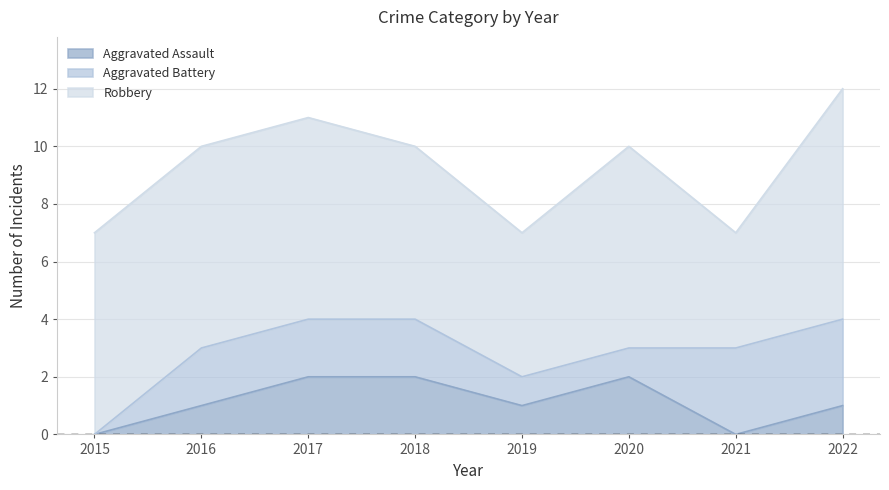

What is the total value across all series at 2015?

7